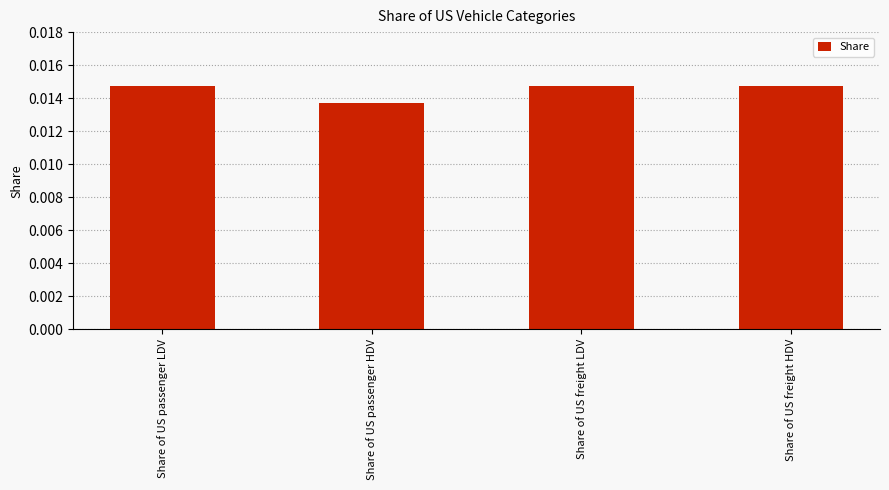

Where is the data nearest to the value 0?

Share of US passenger HDV